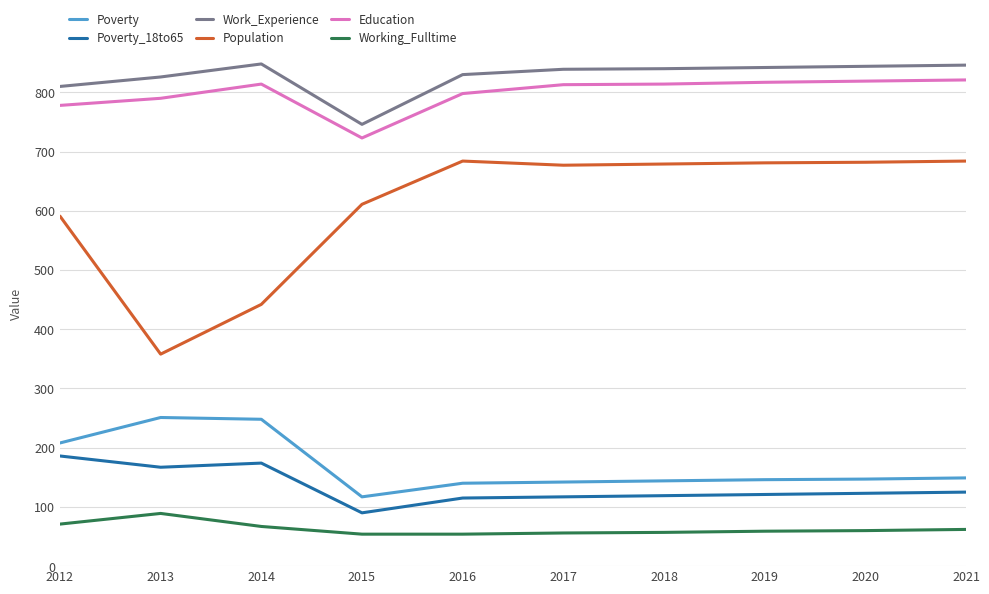

What is the maximum value for Population?

684